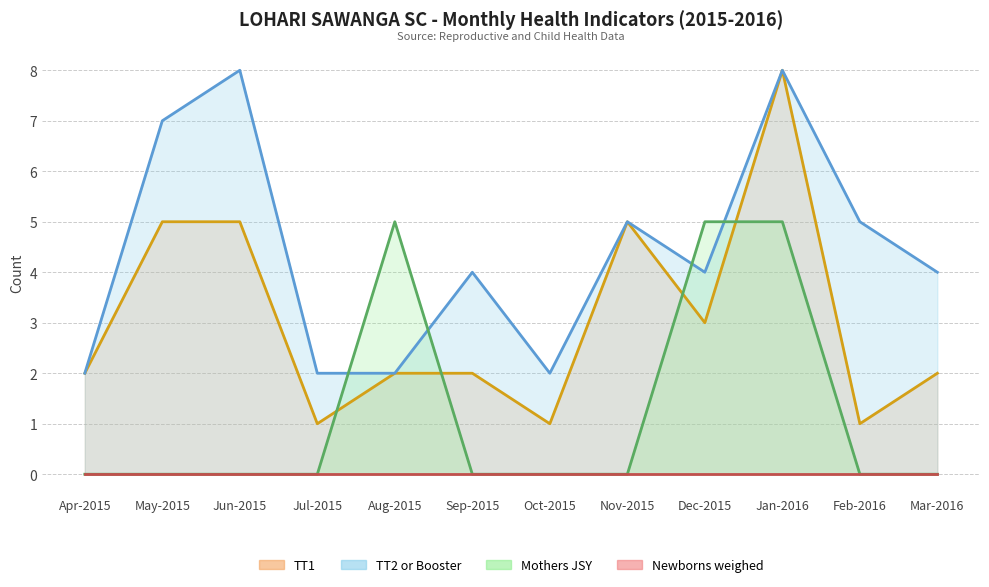

What is the difference between the TT2 or Booster values at Jan-2016 and Dec-2015?

4